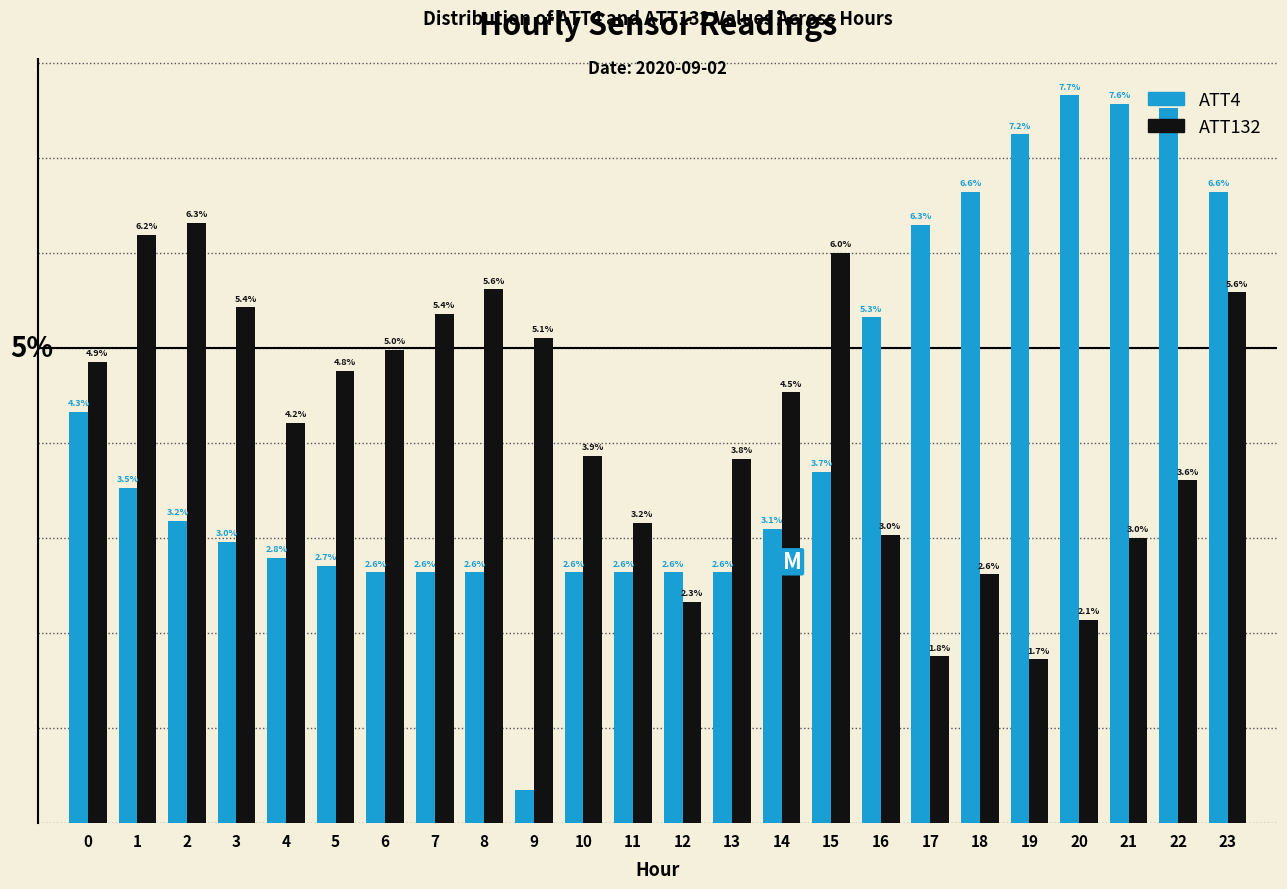

List the series in order of their peak value, lowest first.

ATT132, ATT4